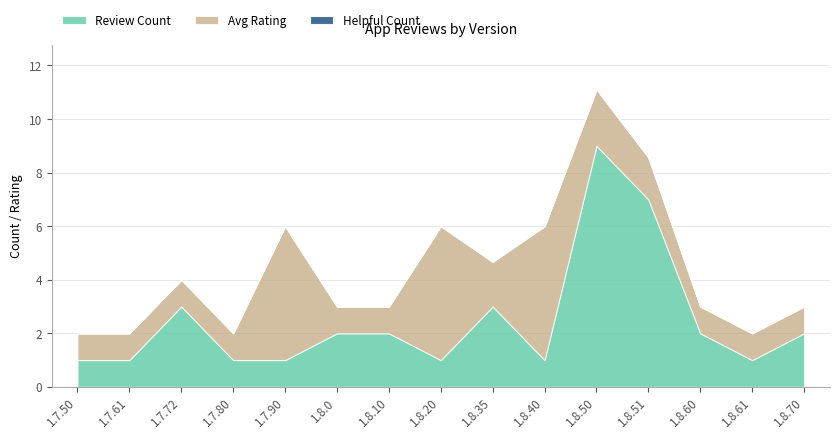

The Avg Rating series shows 8.4 at 1.8.40. True or false?

False